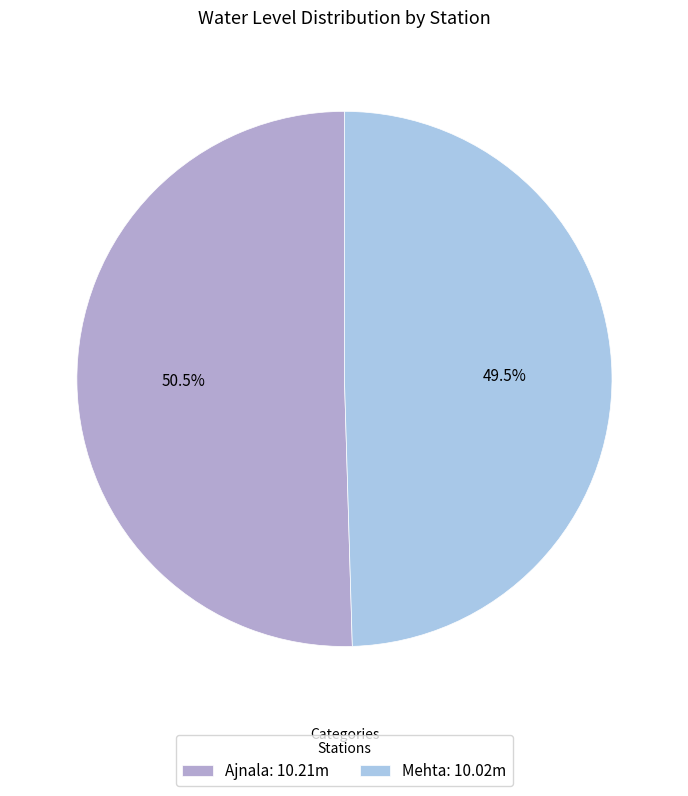

Between Ajnala: 10.21m and Mehta: 10.02m, which is larger?

Ajnala: 10.21m